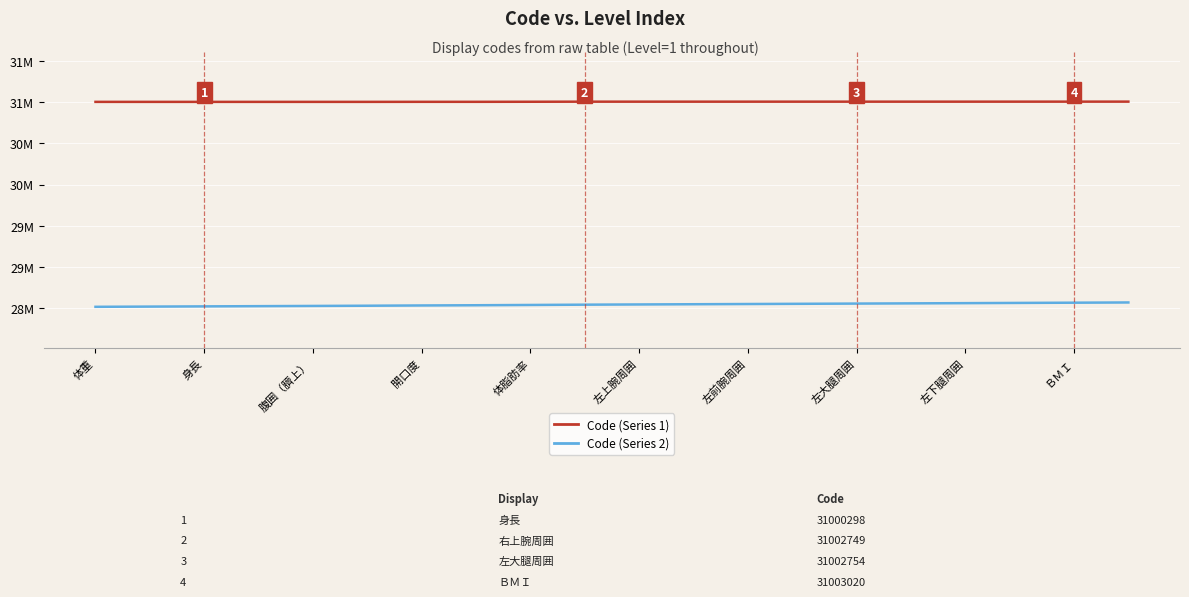

True or false: Code (Series 2) and Code (Series 1) cross at least once.

False